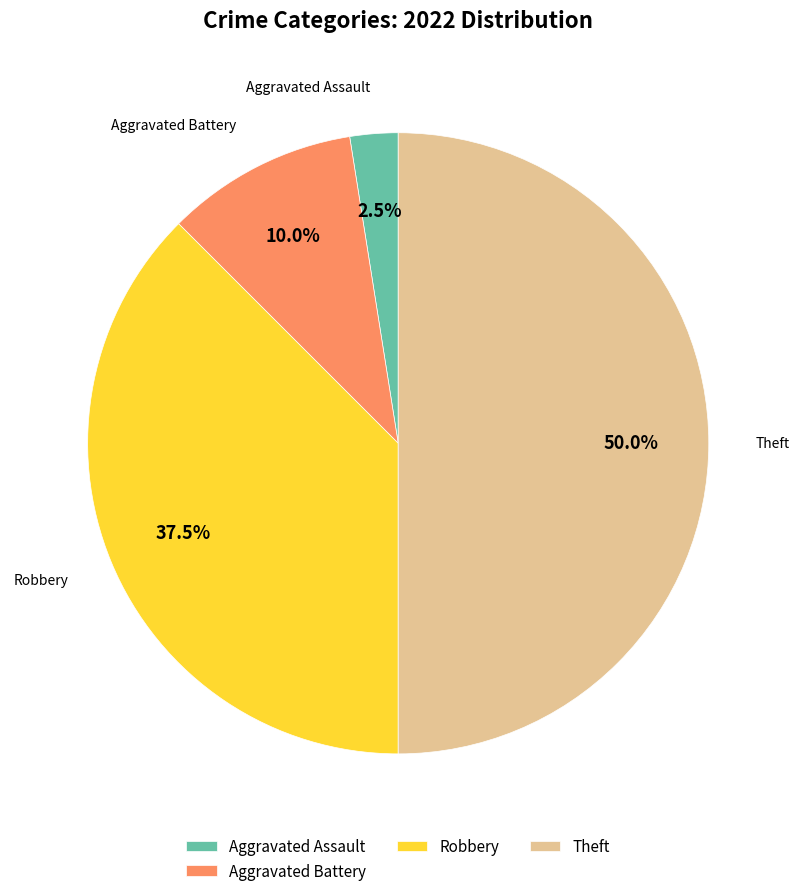

Count the number of slices in the pie.

4